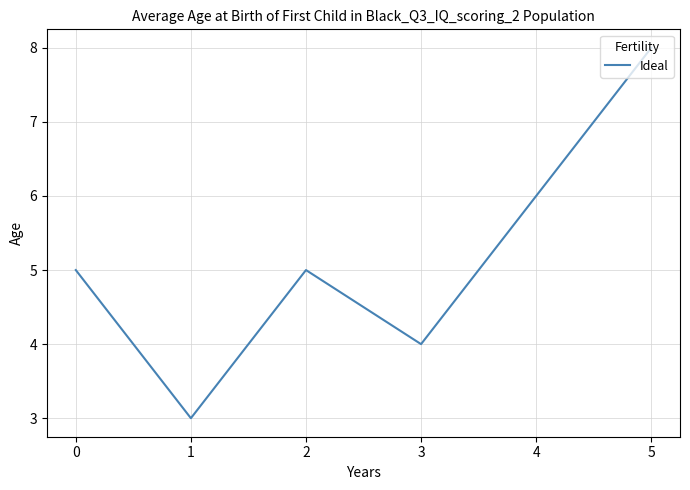

Reading right to left, transcribe all the data shown in this chart.

8	6	4	5	3	5